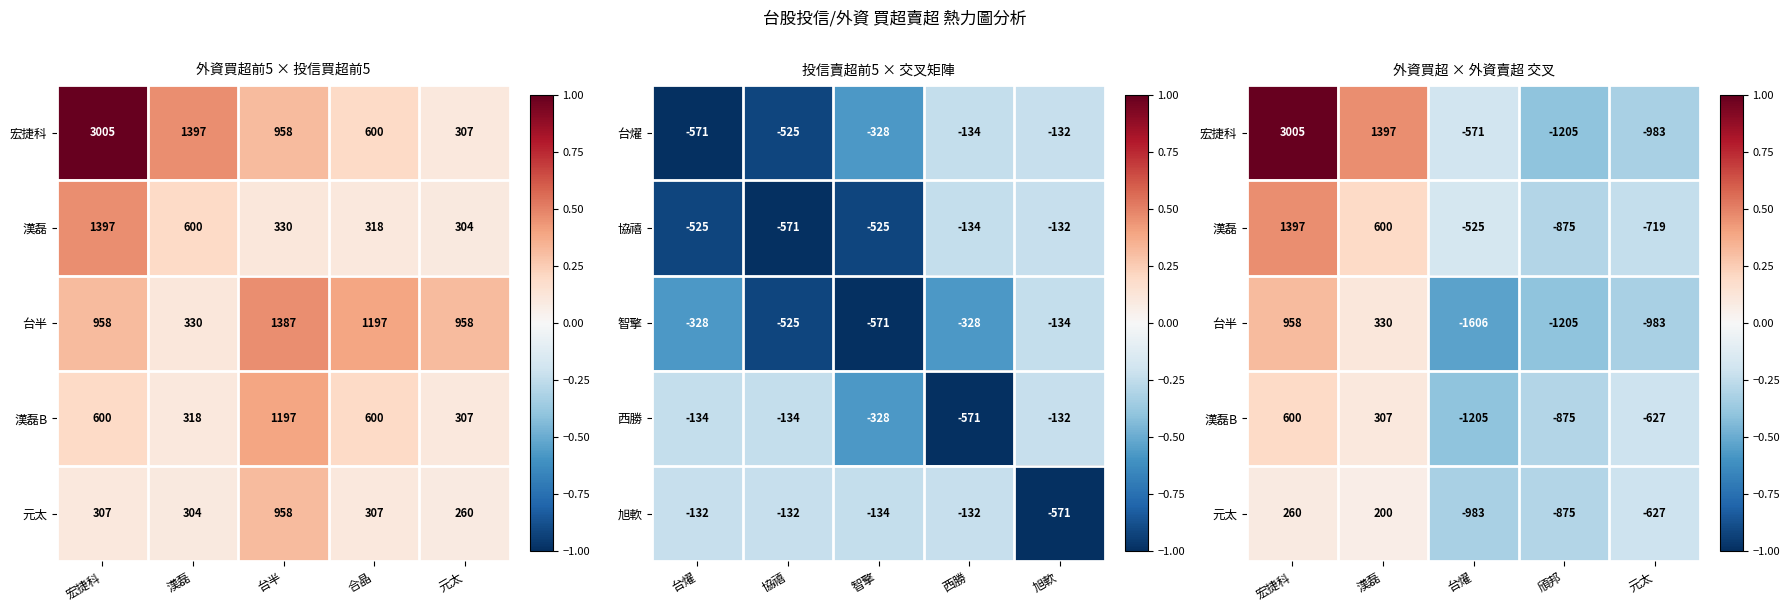

Is it true that 西勝 equals -43 at 協禧?

False